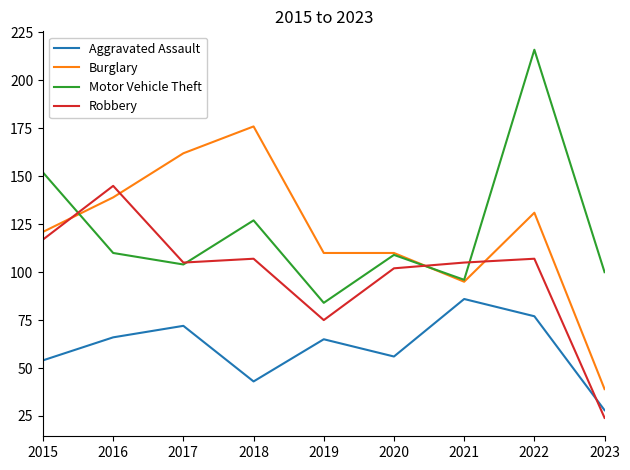

Which series ends up on top after the final intersection of Motor Vehicle Theft and Burglary?

Motor Vehicle Theft